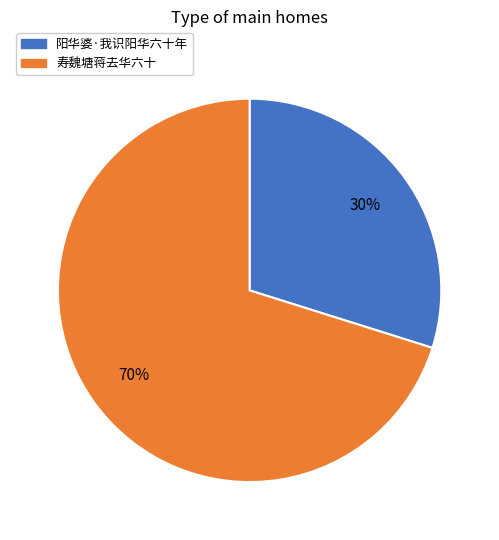

Rank the categories by value from highest to lowest.

寿魏塘蒋去华六十, 阳华婆·我识阳华六十年